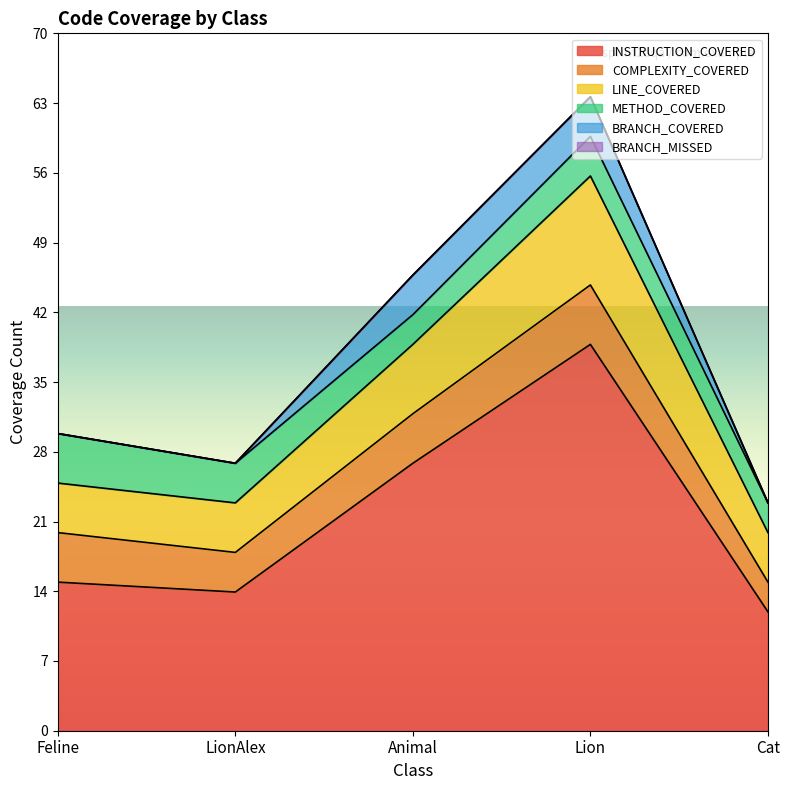

Which series has the widest spread of values?

INSTRUCTION_COVERED